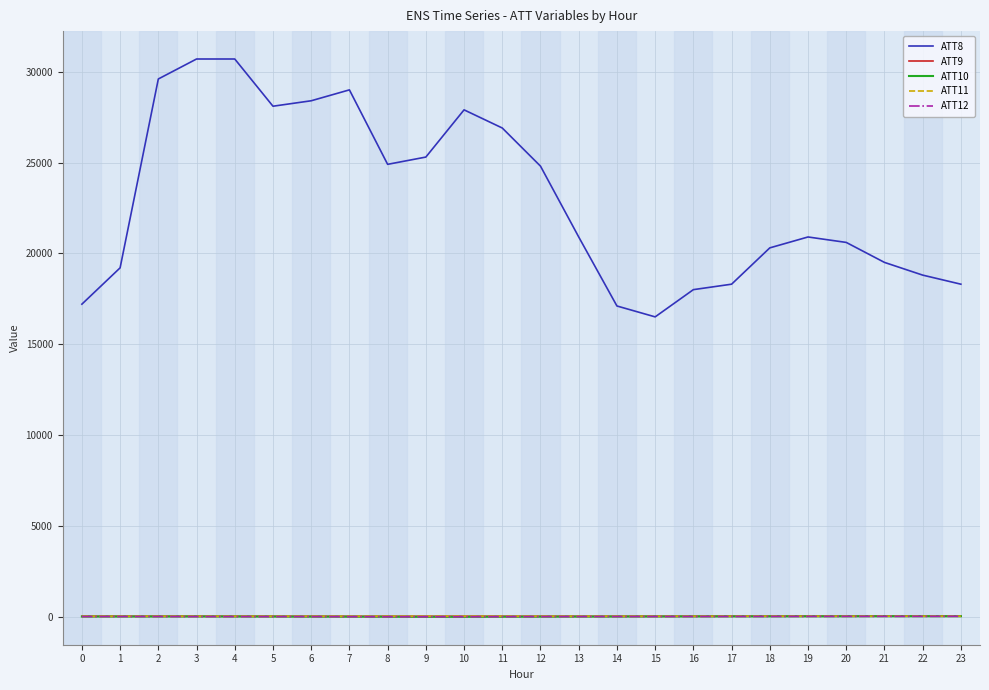

How many values in the ATT12 series exceed 0?

12